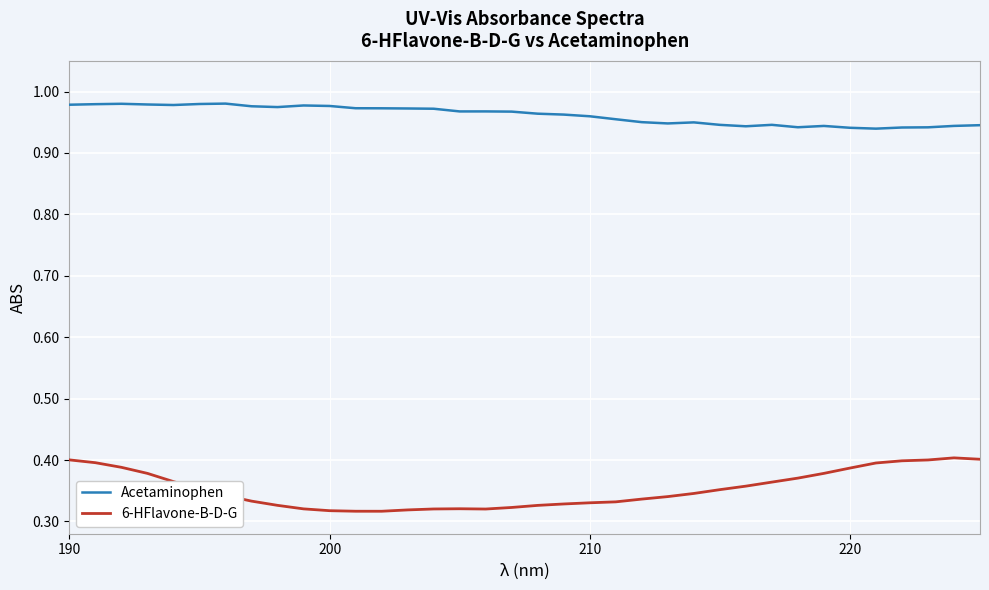

List the series in order of their peak value, highest first.

Acetaminophen, 6-HFlavone-B-D-G